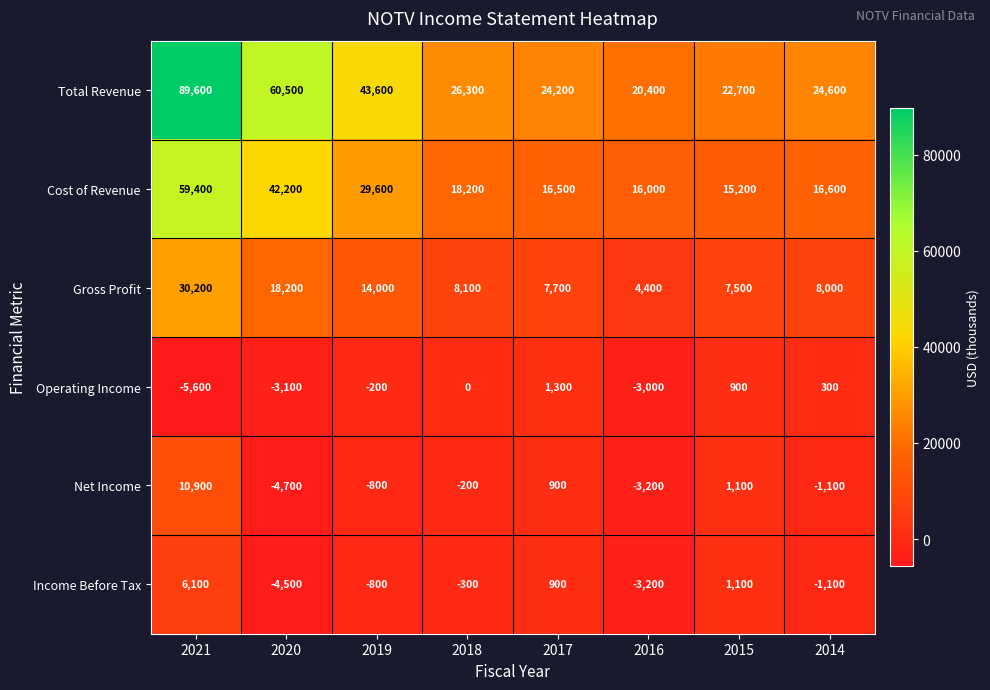

At which label does Operating Income reach its peak?

2017